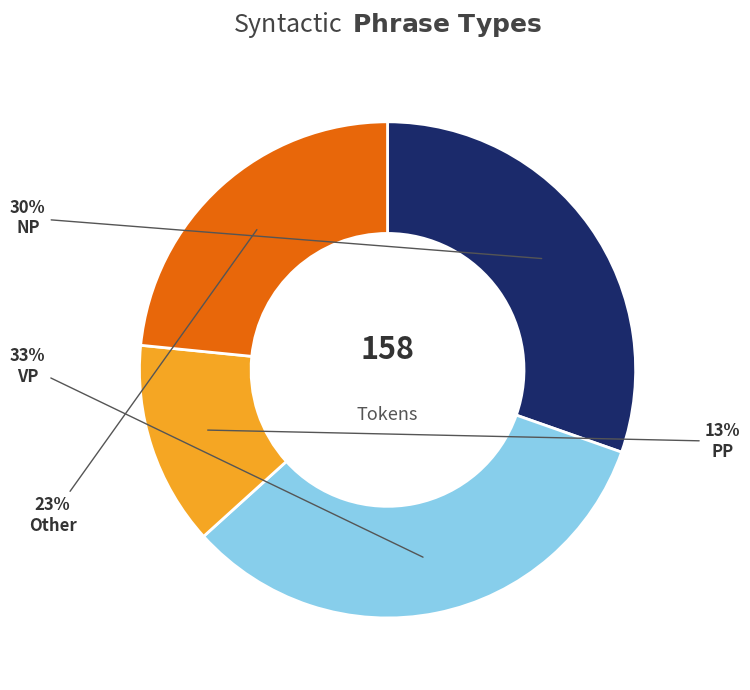

Does any single category account for the majority?

No